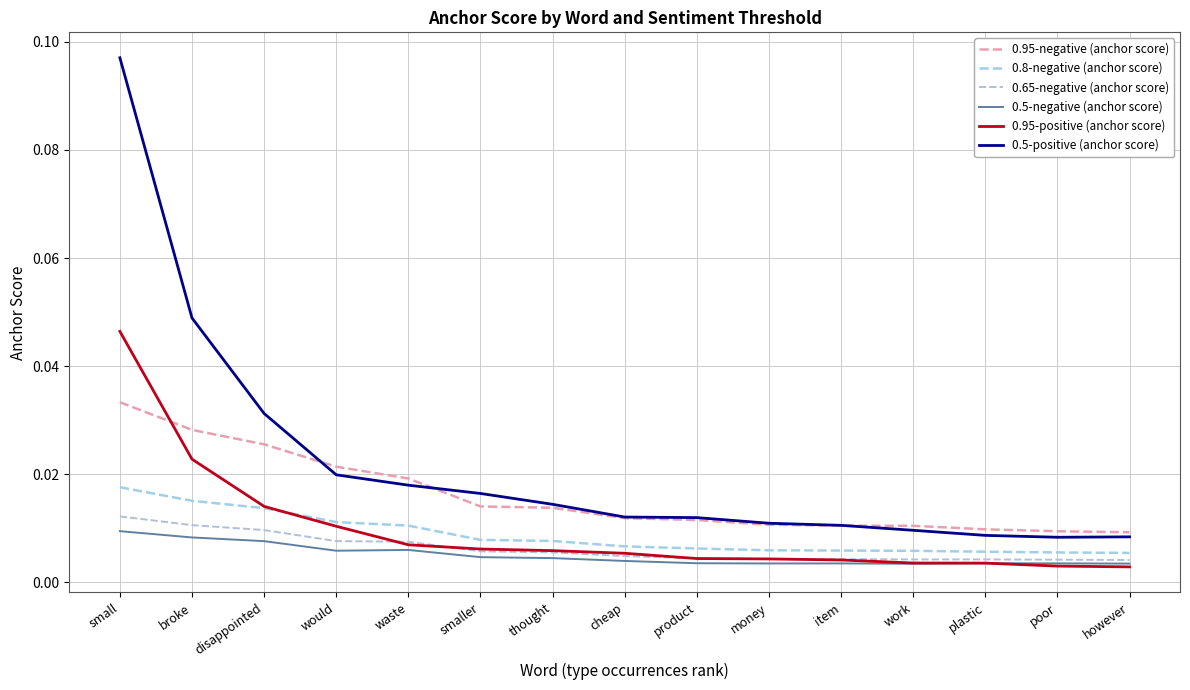

Is this an area chart (filled region under the line)?

No